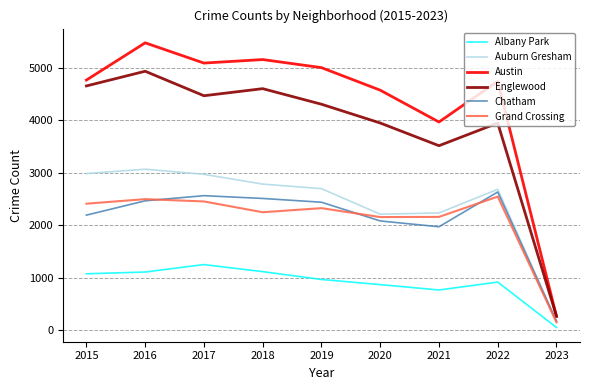

At which category does Austin reach its first local valley?

2017